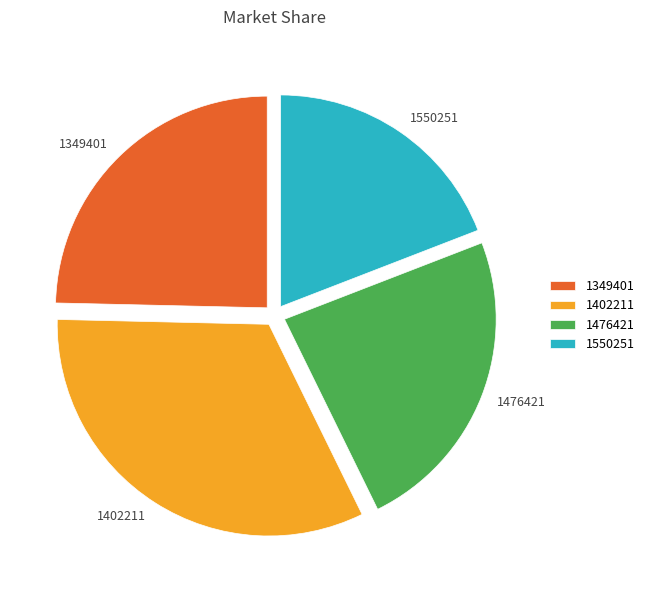

Does 1550251 represent more than half of the total?

No